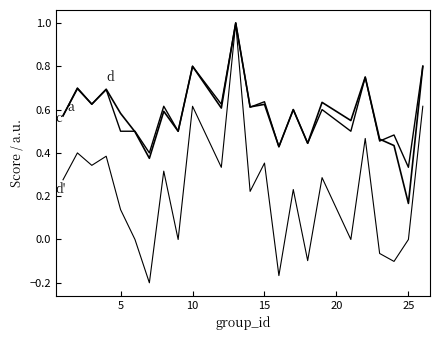

How many lines are shown in the chart?

3